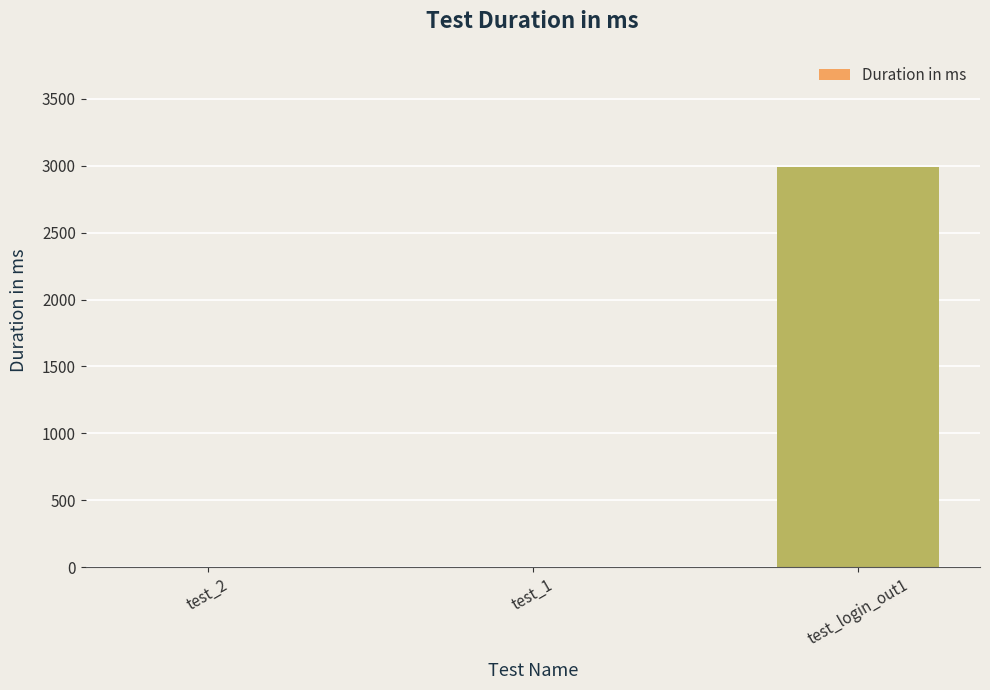

What is the sum of the values at test_login_out1 and test_2?

2993